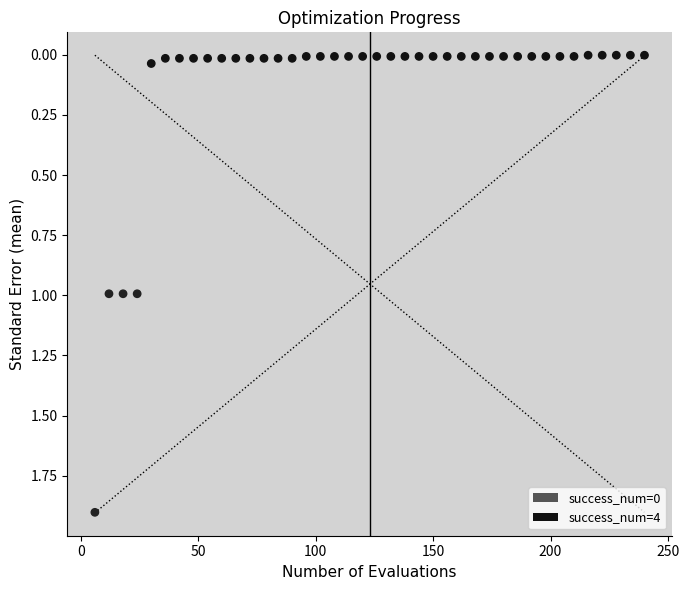

What is the range of X values (max minus min)?

234.0